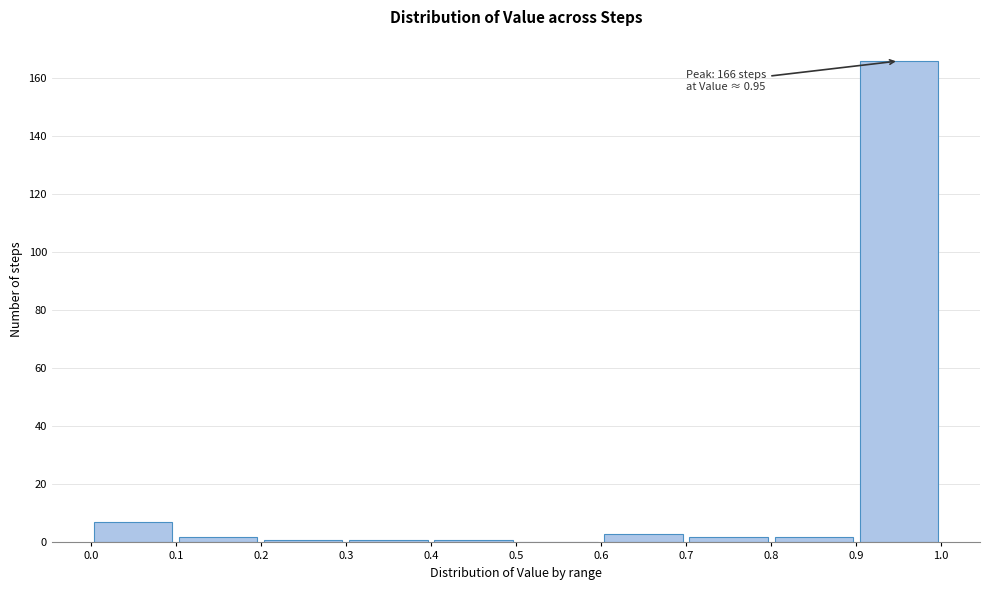

Over which range of the x-axis is the bar tallest?

0.9 to 1.0